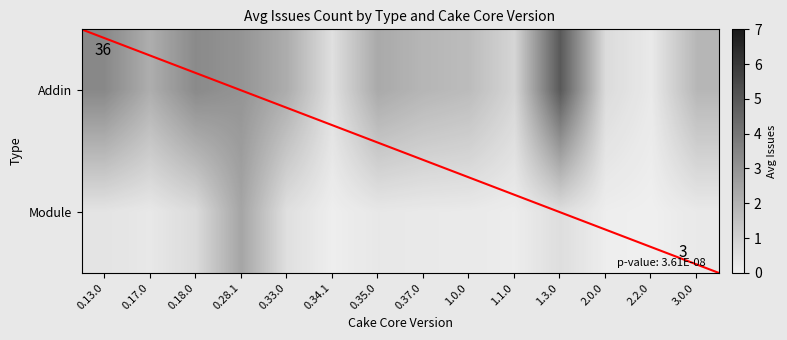

Reading left to right, list all the values displayed in this chart.

Addin: 0.13.0=4.0	0.17.0=2.0	0.18.0=4.0	0.28.1=3.0	0.33.0=3.2	0.34.1=0.0	0.35.0=3.0	0.37.0=2.0	1.0.0=3.1	1.1.0=0.0	1.3.0=7.0	2.0.0=0.0	2.2.0=0.0	3.0.0=1.5
Module: 0.13.0=0.0	0.17.0=0.0	0.18.0=0.0	0.28.1=3.0	0.33.0=0.0	0.34.1=0.0	0.35.0=0.0	0.37.0=0.0	1.0.0=0.0	1.1.0=0.0	1.3.0=0.0	2.0.0=0.0	2.2.0=0.0	3.0.0=0.0